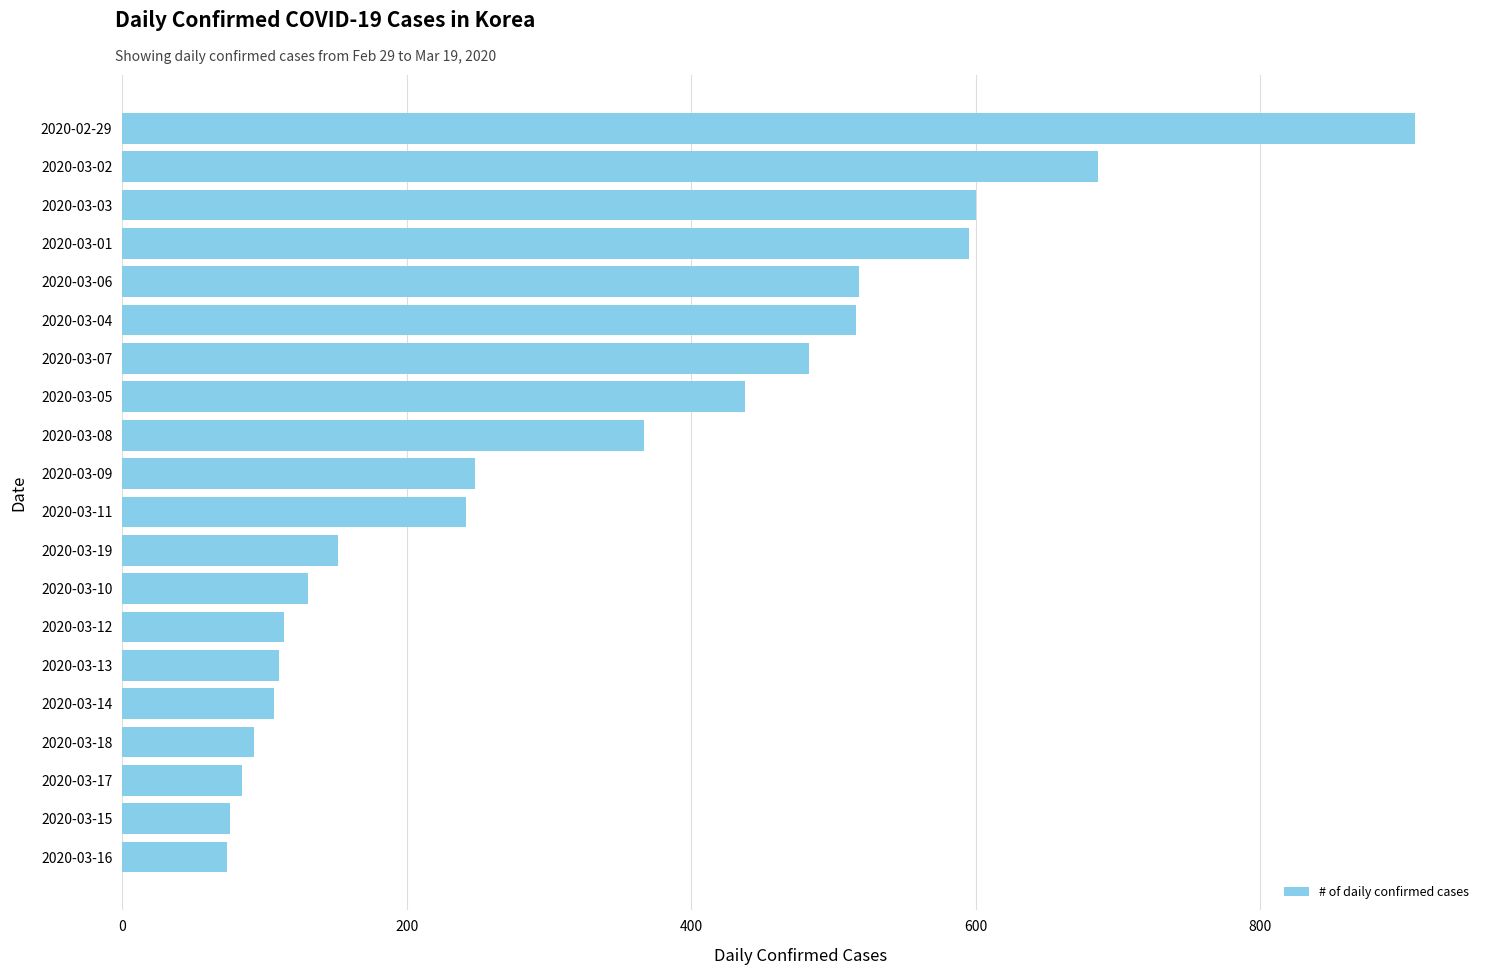

The value at 2020-03-12 is 31. True or false?

False